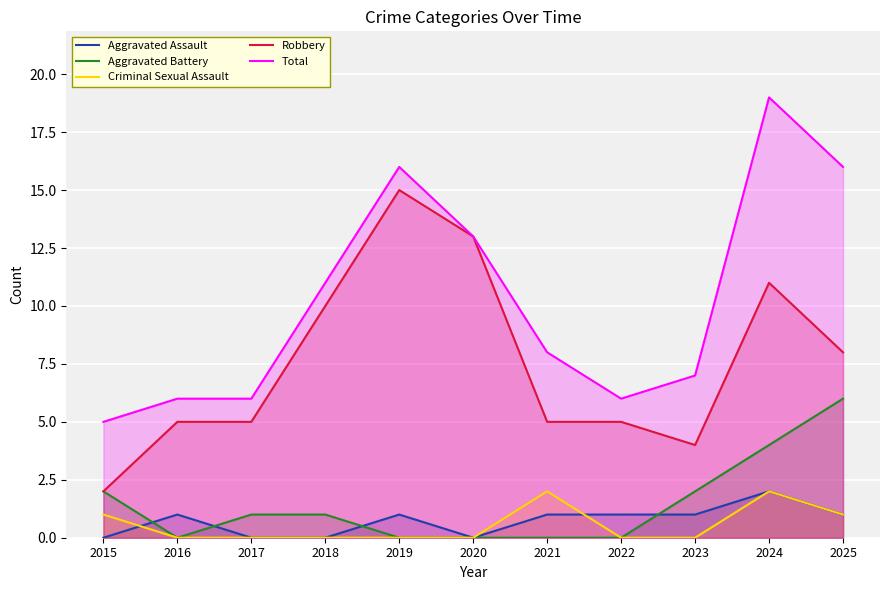

True or false: Criminal Sexual Assault has a value of 2 at 2024.

True